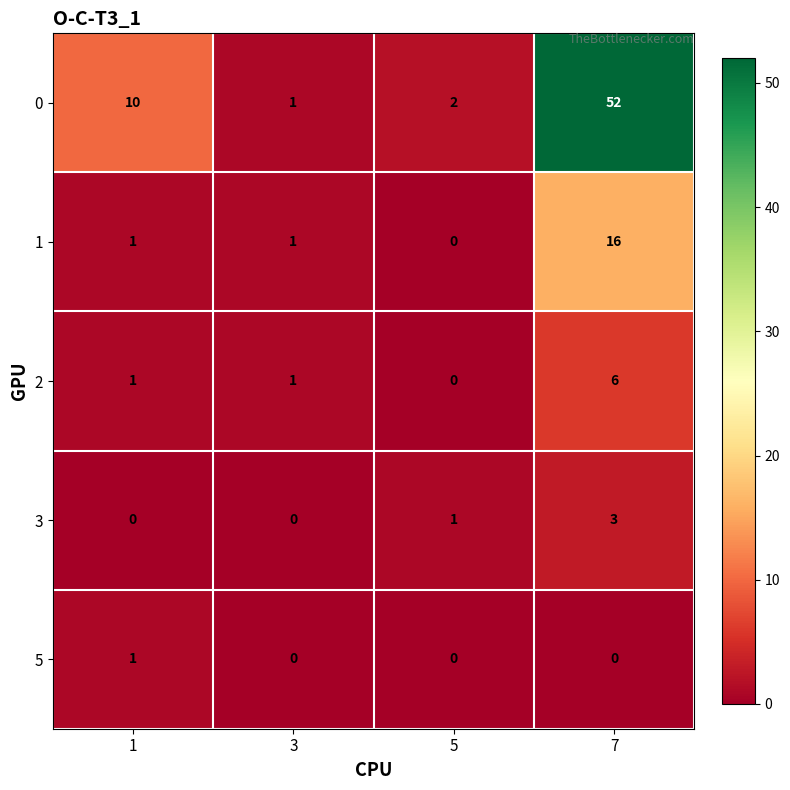

Reading left to right, list all the values displayed in this chart.

0: 1=10	3=1	5=2	7=52
1: 1=1	3=1	5=0	7=16
2: 1=1	3=1	5=0	7=6
3: 1=0	3=0	5=1	7=3
5: 1=1	3=0	5=0	7=0